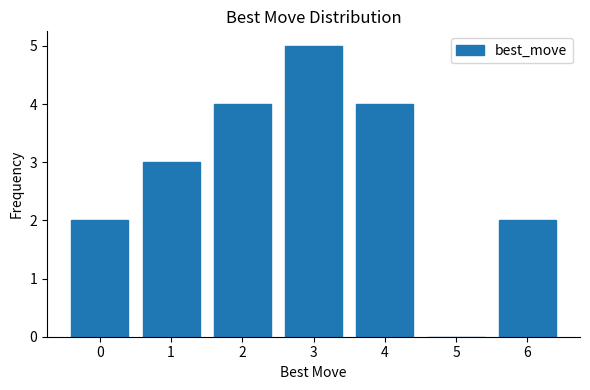

Reading left to right, what are all the values shown in this chart?

0=2	1=3	2=4	3=5	4=4	5=0	6=2